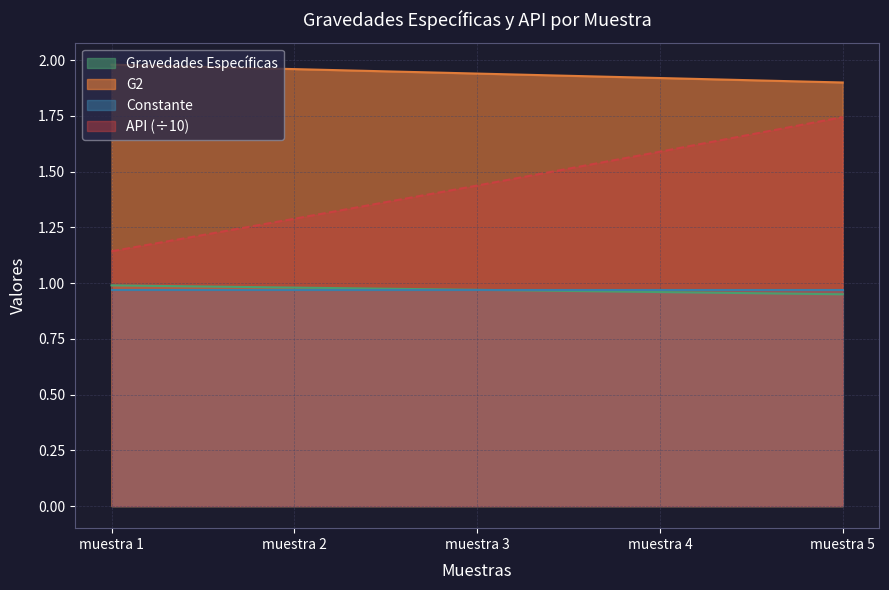

Is the value of Gravedades Específicas at muestra 1 greater than the value of G2 at muestra 1?

No